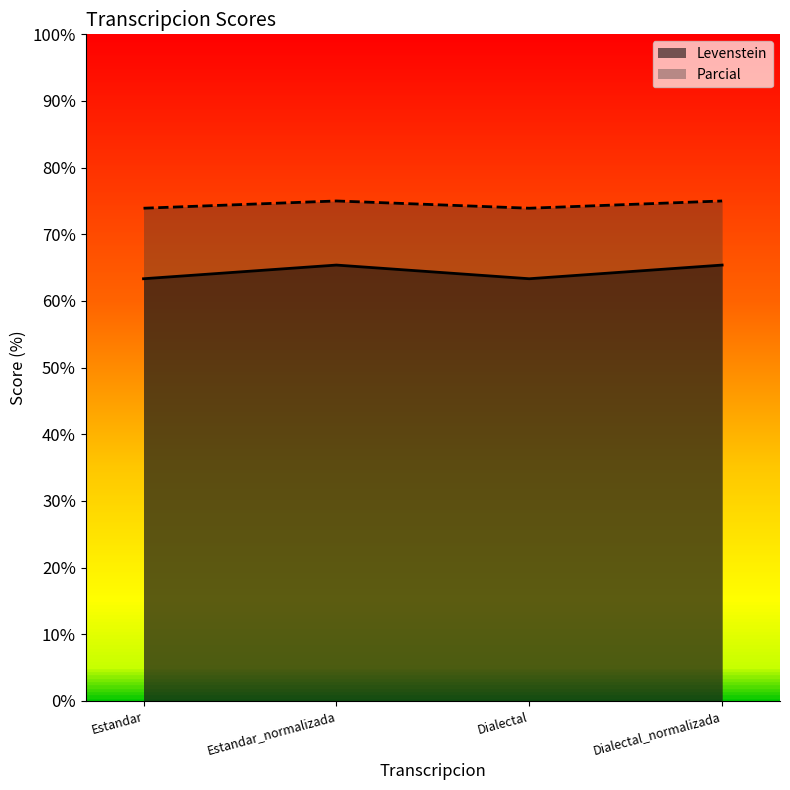

What value does the Levenstein series have at Dialectal_normalizada?

65.4